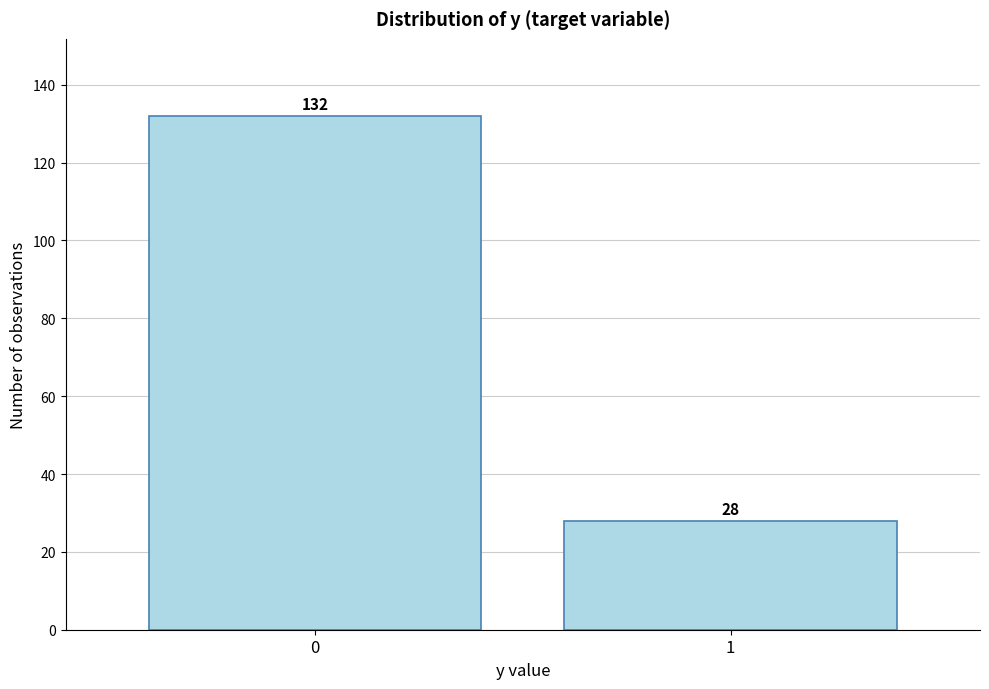

Reading right to left, what are all the values shown in this chart?

1=28	0=132